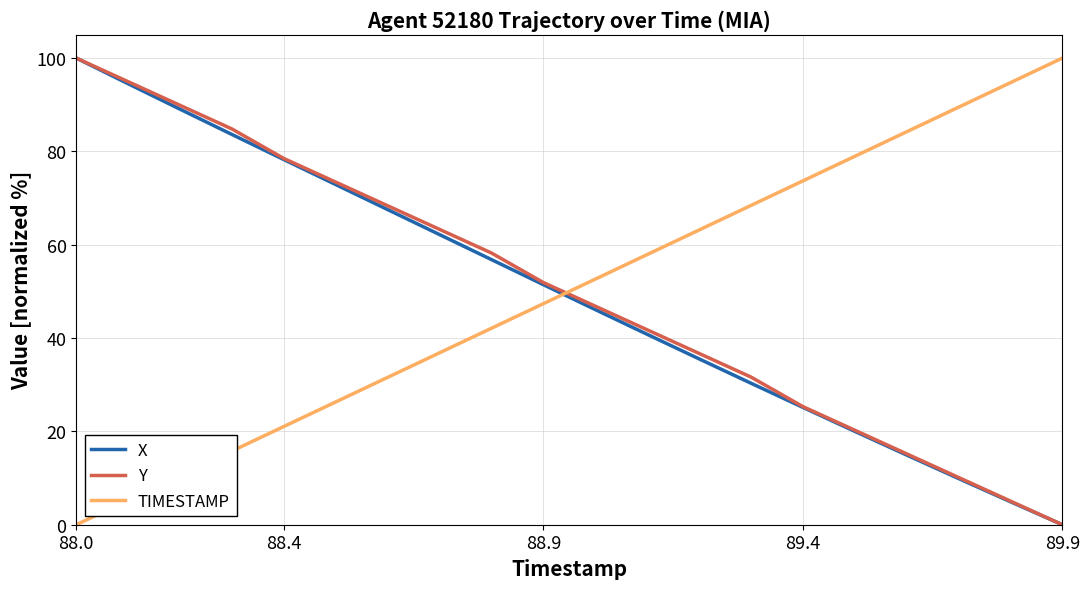

How many values in the Y series are below 51?

10